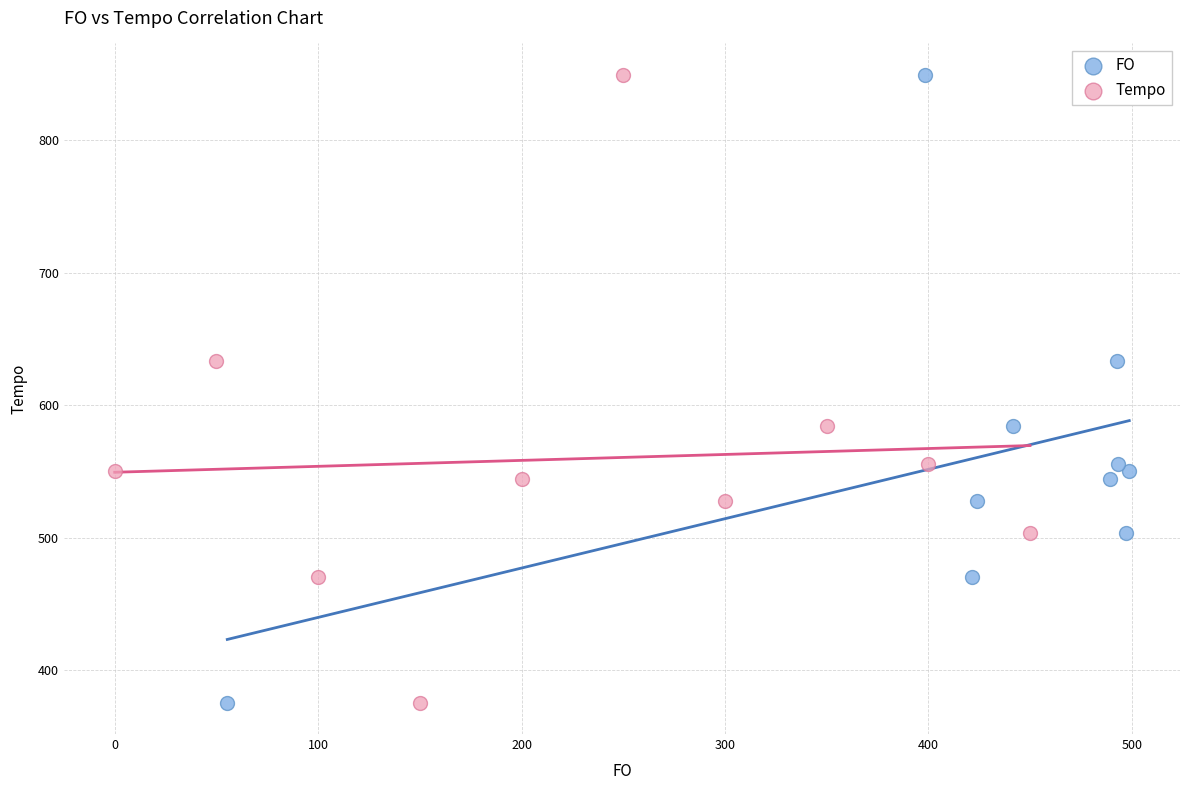

What are all the series names shown in the legend?

FO, Tempo